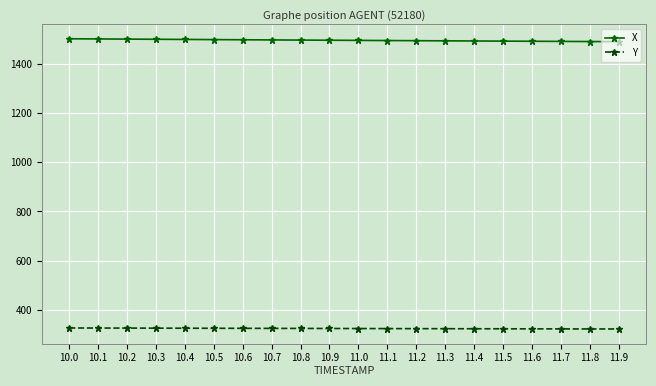

What is the total value across all series at 10.3?

1825.4